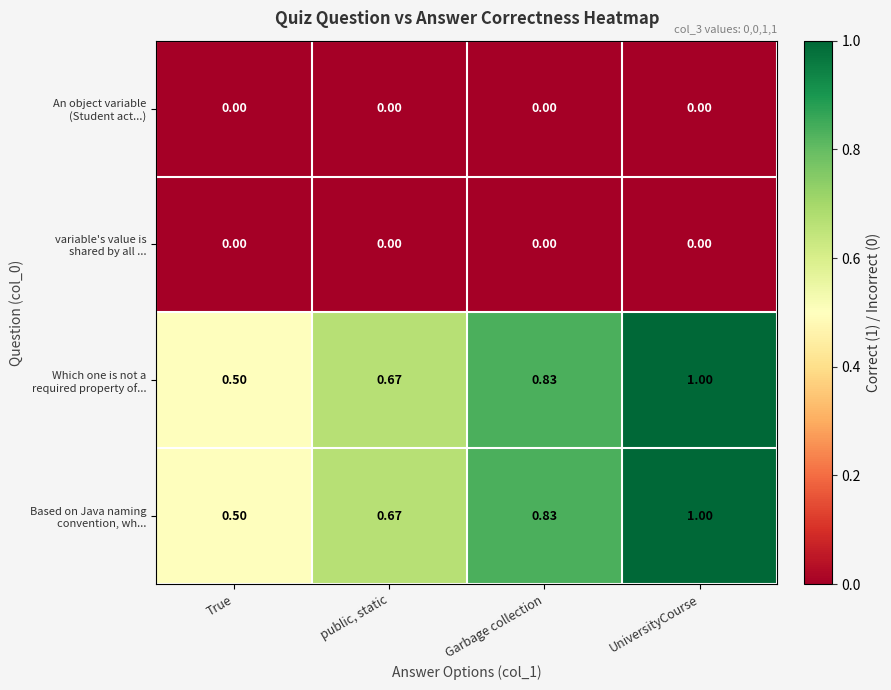

What is the maximum value shown in the chart?

1.0